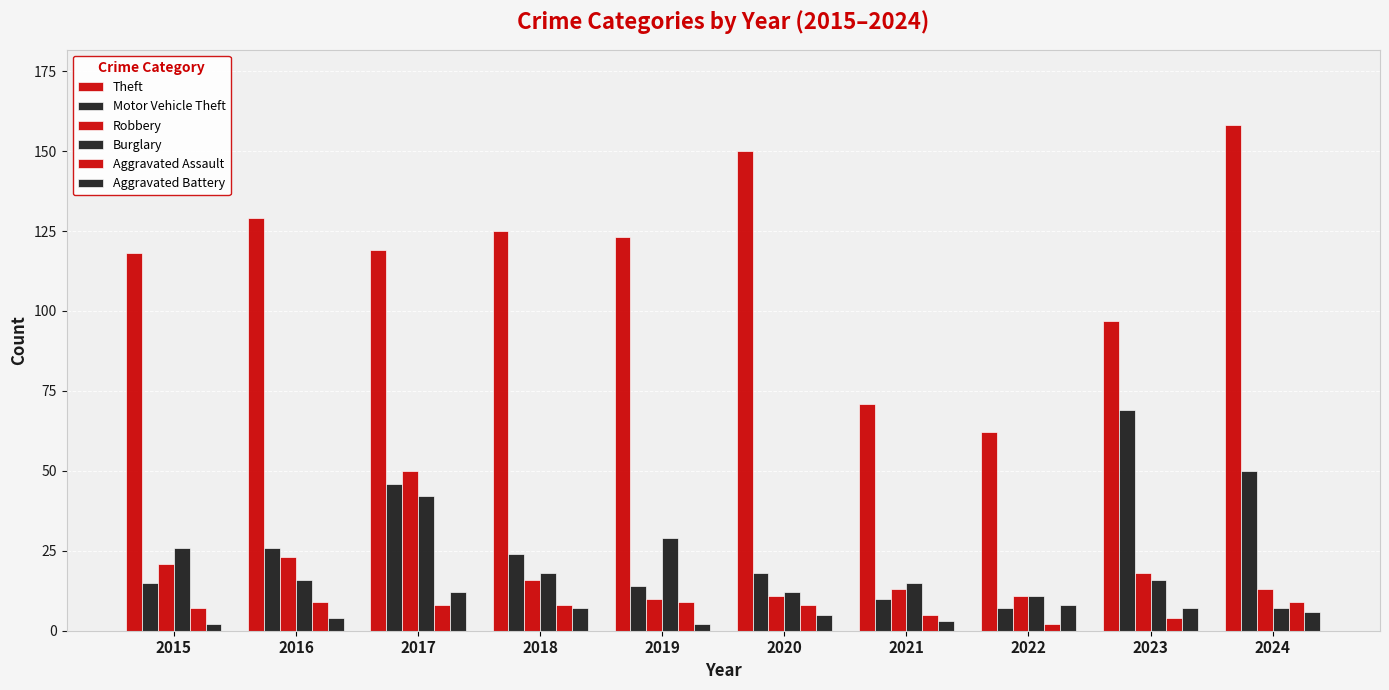

How many categories are shown in the chart?

10